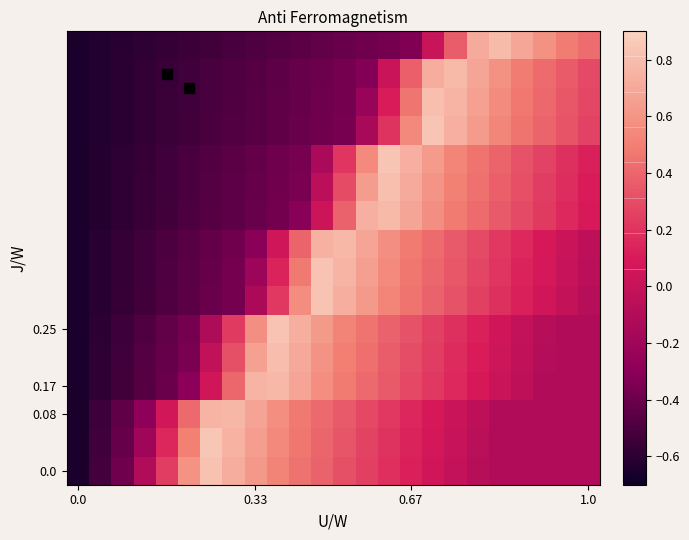

How many series are shown in this chart?

16